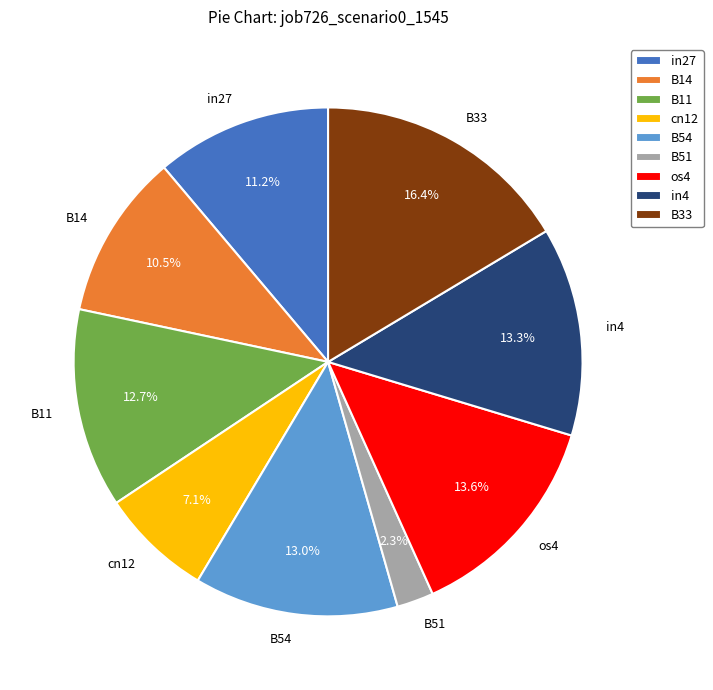

To the nearest percent, what is the difference between the largest and smallest slice percentages?

14%